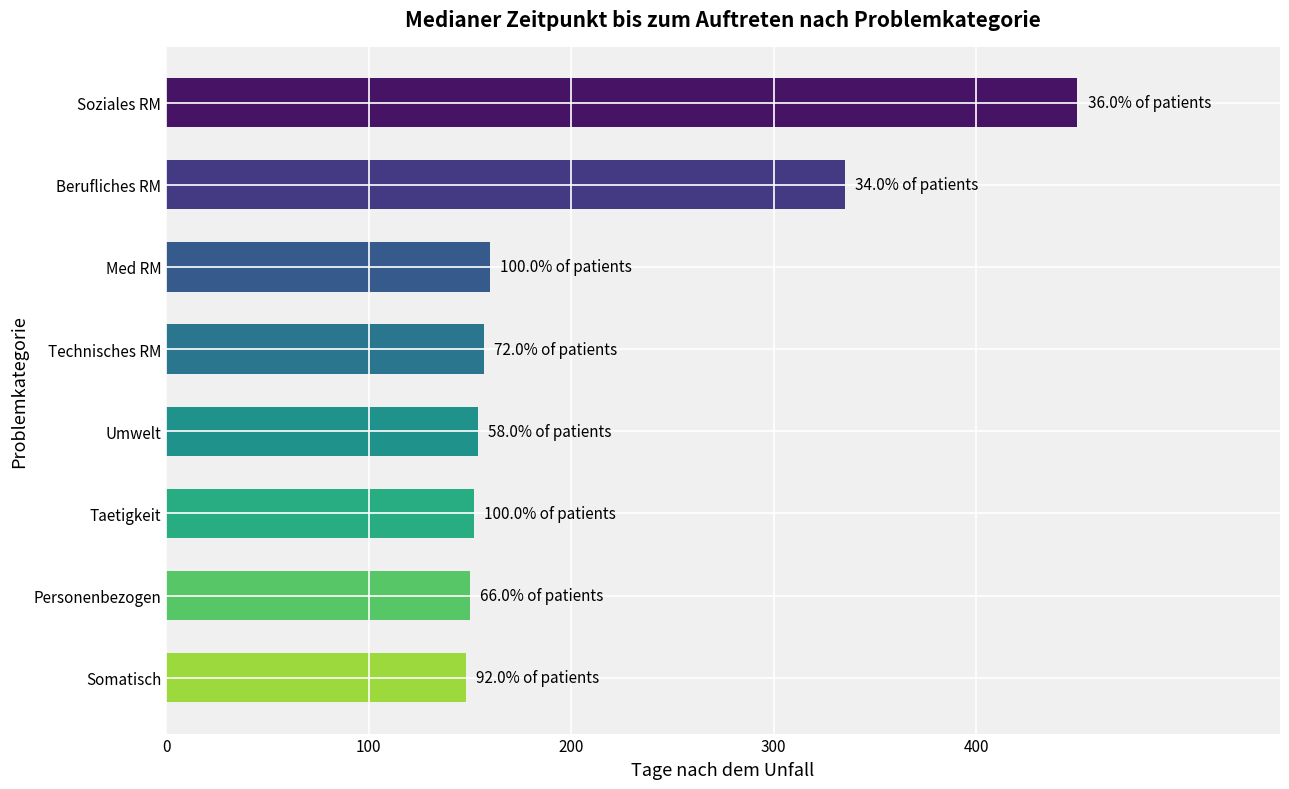

What is the difference between the second highest and second lowest values?

185